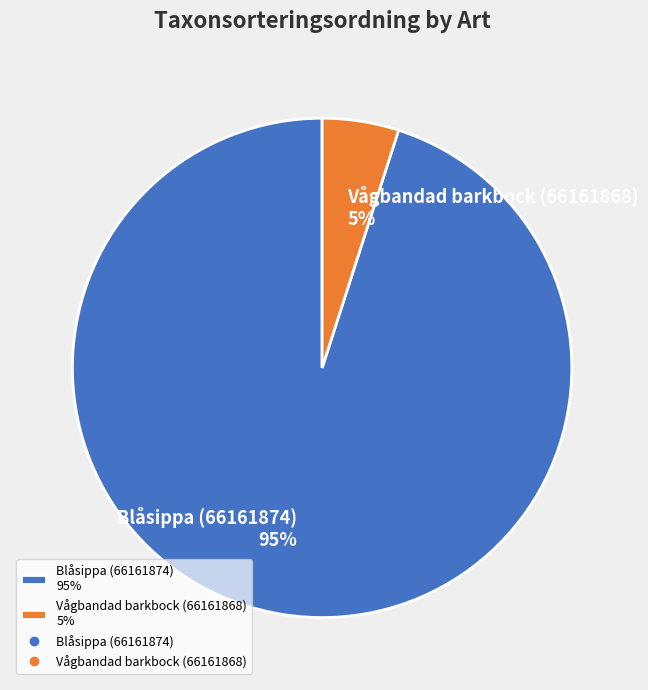

What percentage is the Blåsippa (66161874) slice, to the nearest percent?

95%